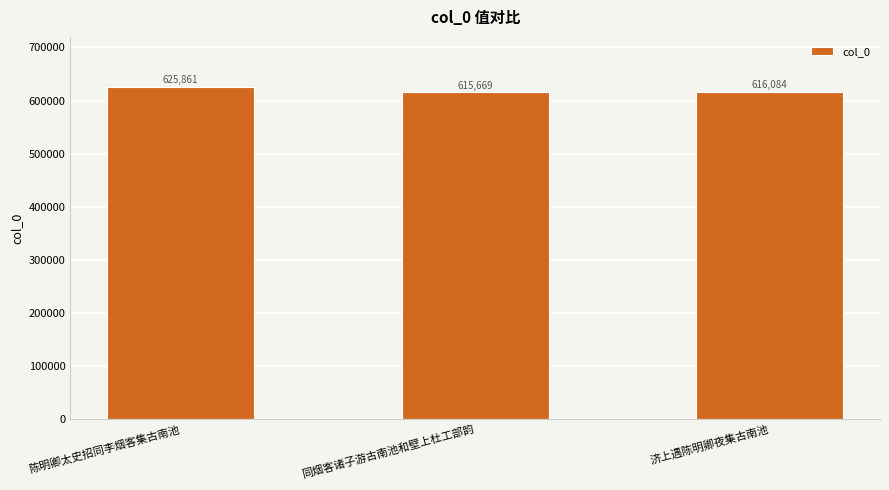

True or false: the data shows 825235 at 陈明卿太史招同李烟客集古南池.

False